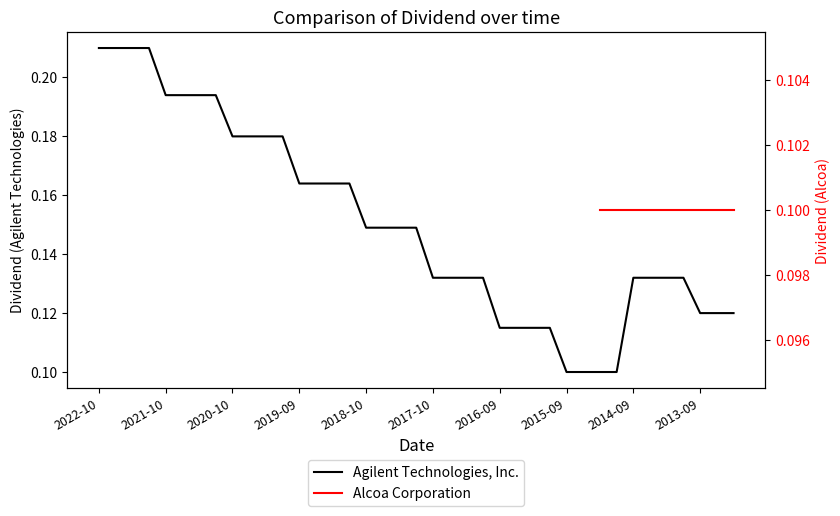

True or false: there are more than 0 points higher than both neighbors.

False